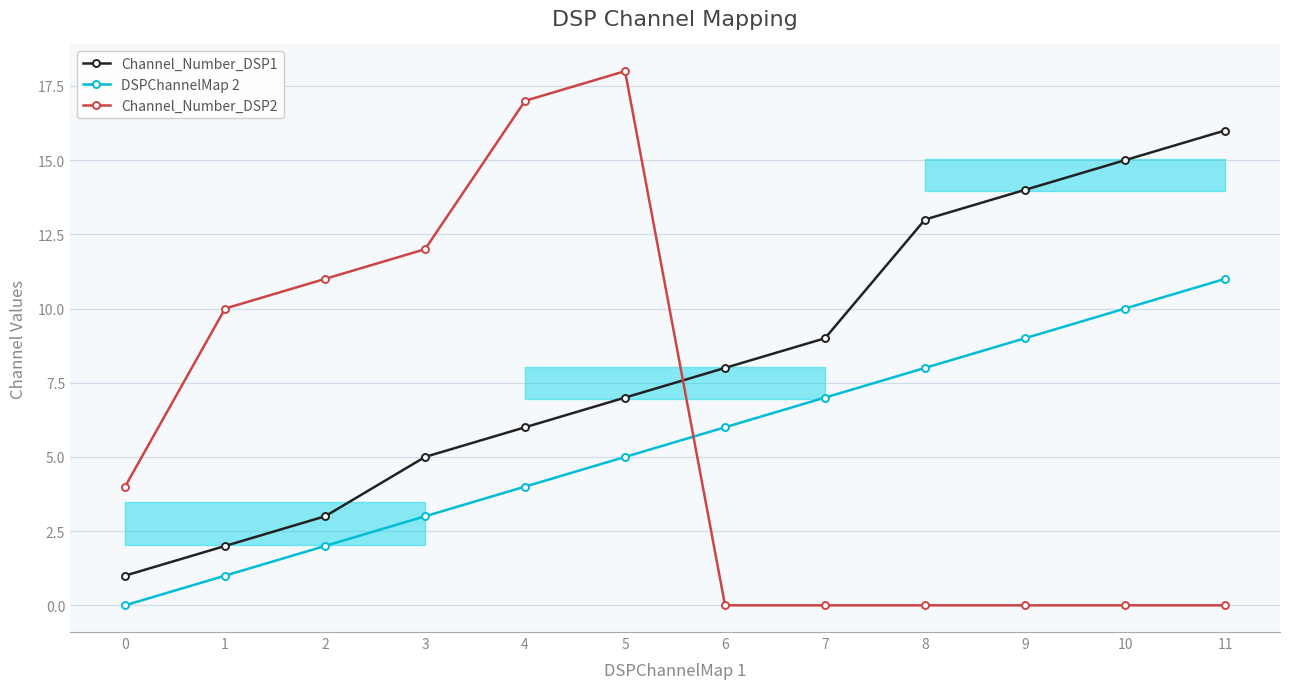

At which category is the sum across all series the highest?

5